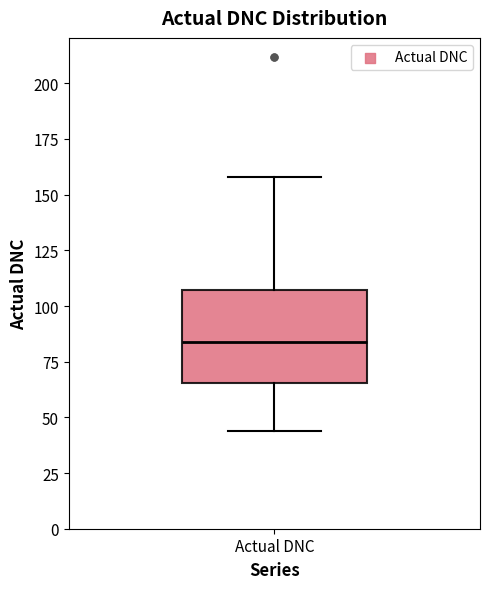

Read this box plot against the y-axis: the position of the median line, the range covered by the box, and the ends of both whiskers. The values are not printed on the chart, so give them approximately, as read against the axis.

median 85, box 65 to 105, whiskers 45 to 160